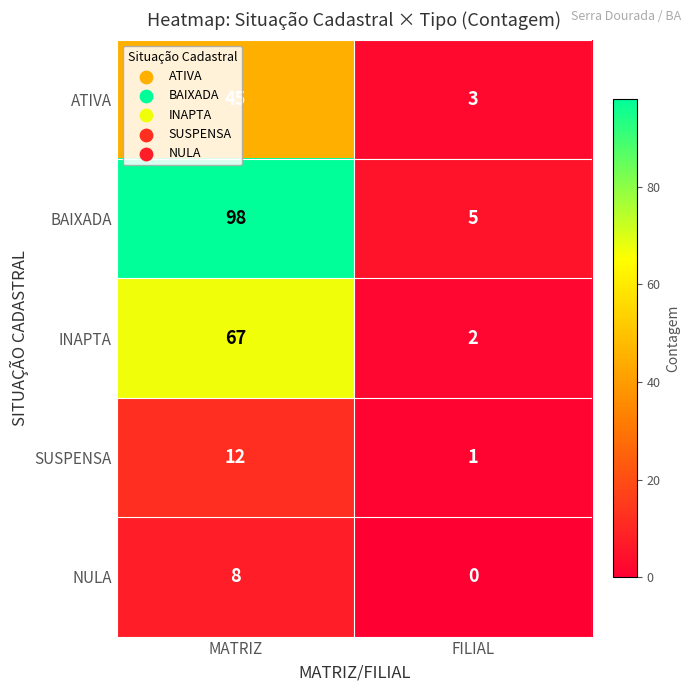

What value does the INAPTA series have at MATRIZ, to the nearest 10?

70